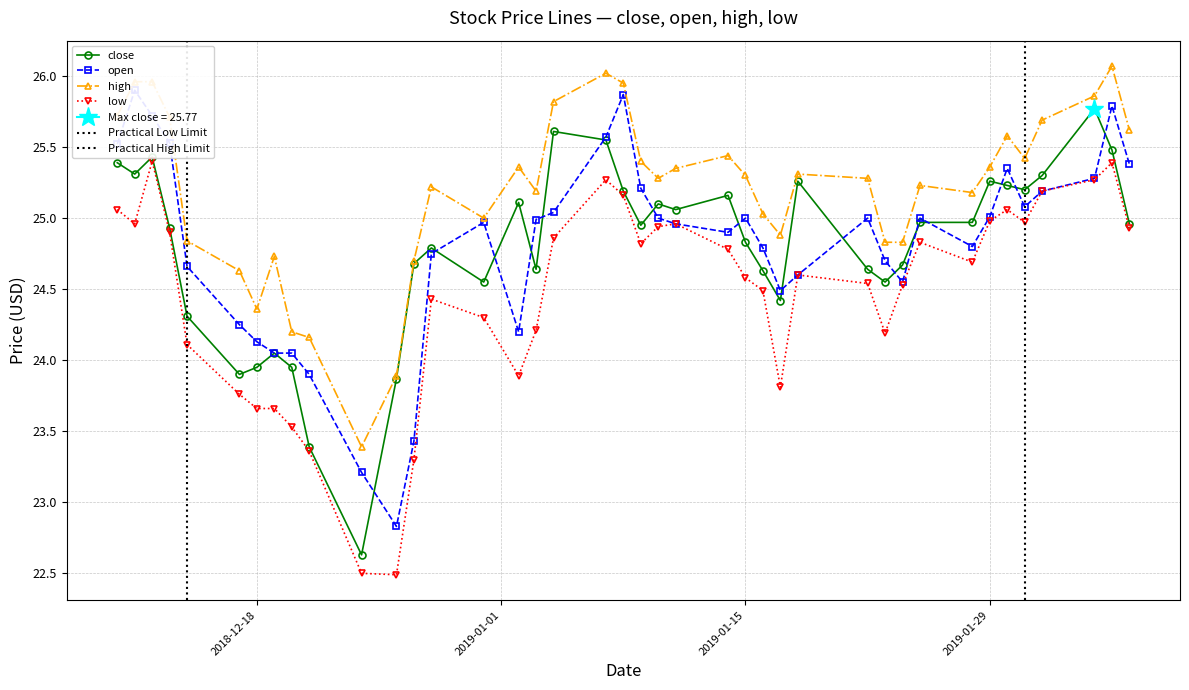

How many values in the close series exceed 24?

34